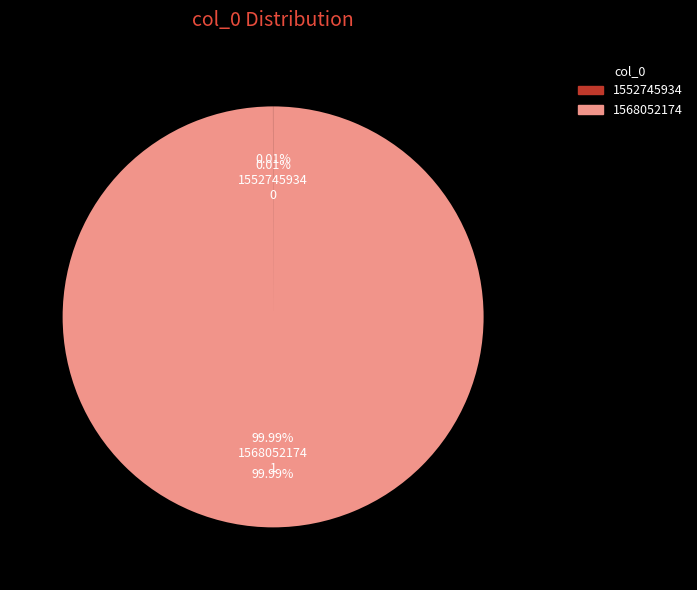

Which slice is the smallest?

1552745934